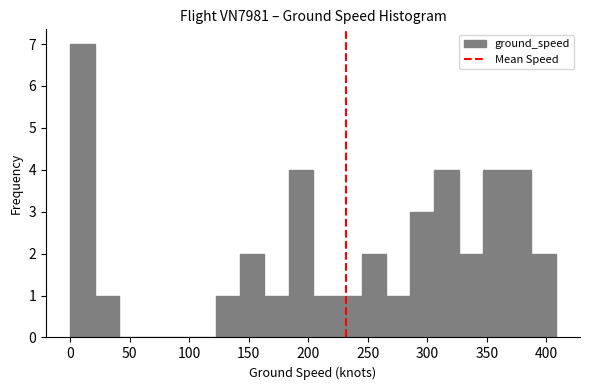

Reading left to right, transcribe this chart: for each bar, give the range it covers on the x-axis and its height. Neither the bar edges nor the heights are printed on the chart, so give them approximately, as read against the axes.

0 to 20: 7
20 to 40: 1
40 to 60: 0
60 to 80: 0
80 to 100: 0
100 to 120: 0
120 to 145: 1
145 to 165: 2
165 to 185: 1
185 to 205: 4
205 to 225: 1
225 to 245: 1
245 to 265: 2
265 to 285: 1
285 to 305: 3
305 to 325: 4
325 to 345: 2
345 to 365: 4
365 to 390: 4
390 to 410: 2